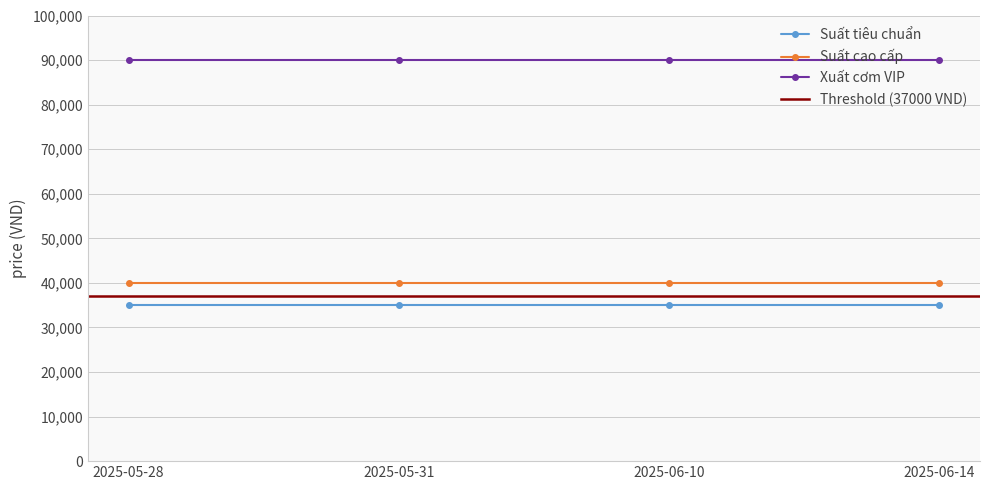

Is it true that Suất cao cấp equals 11245 at 2025-06-14?

False